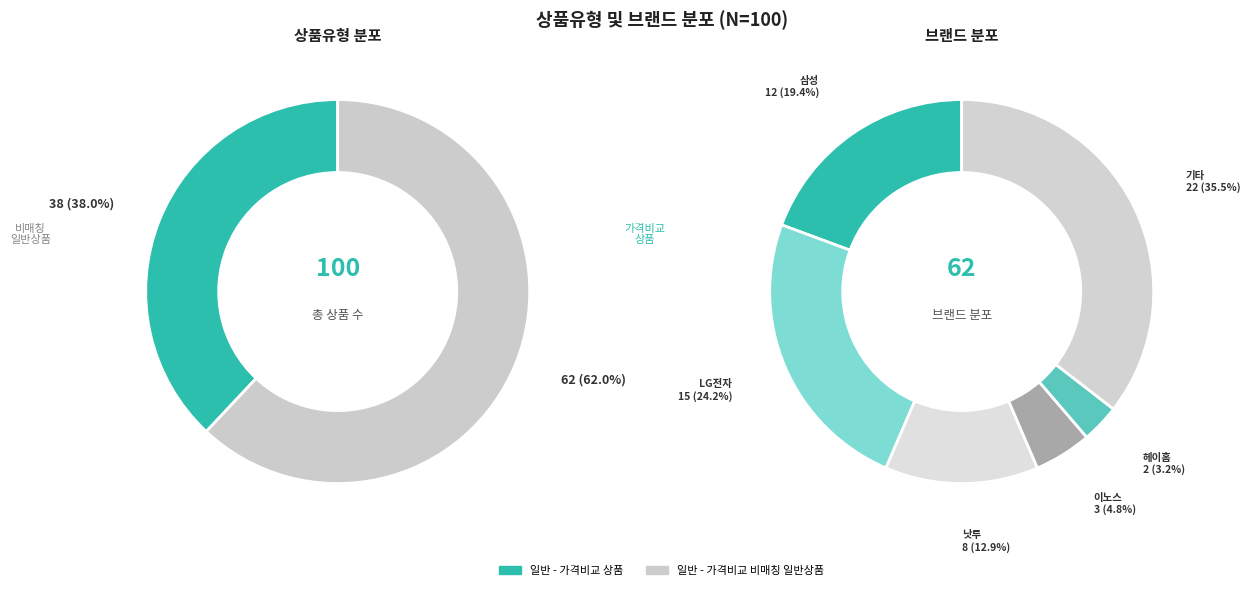

Rank the categories by value from highest to lowest.

일반 - 가격비교 비매칭 일반상품, 일반 - 가격비교 상품